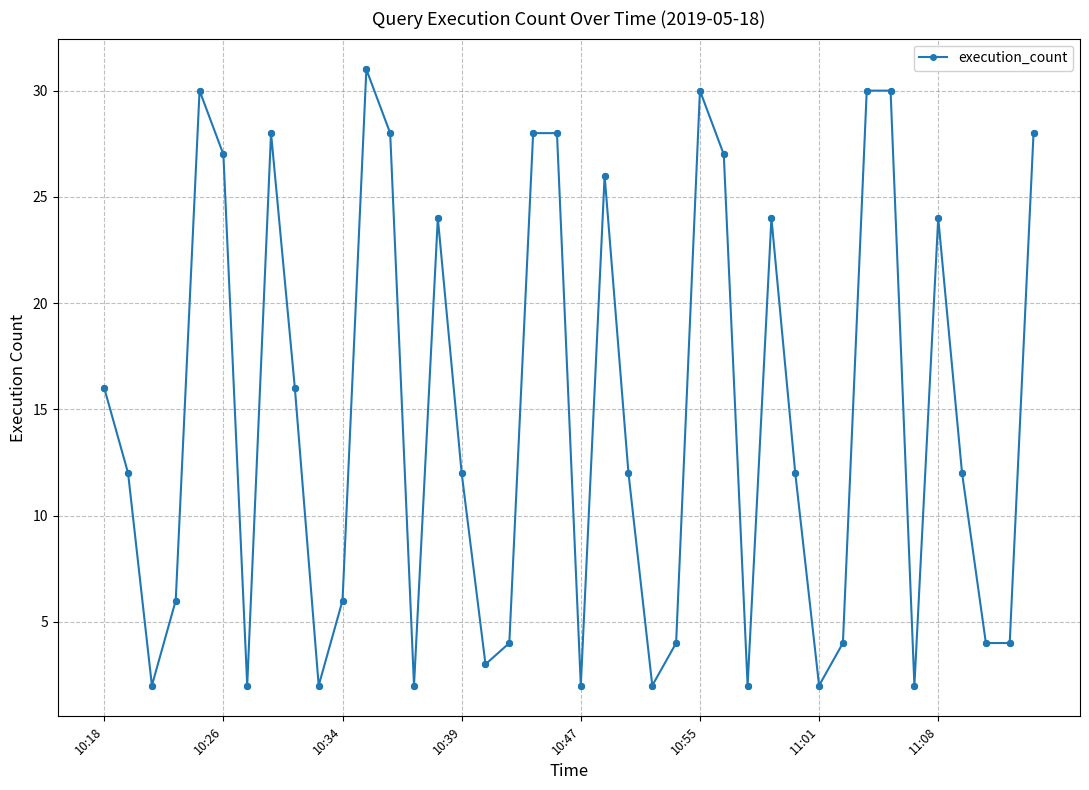

What is the average value?

15